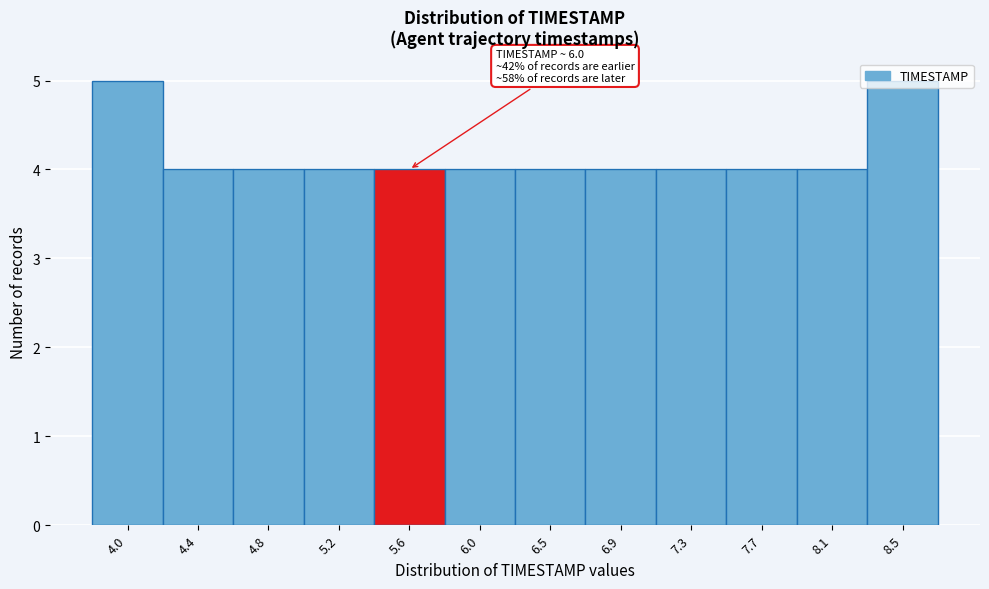

Is it true that the value at 7.3 is 5?

False